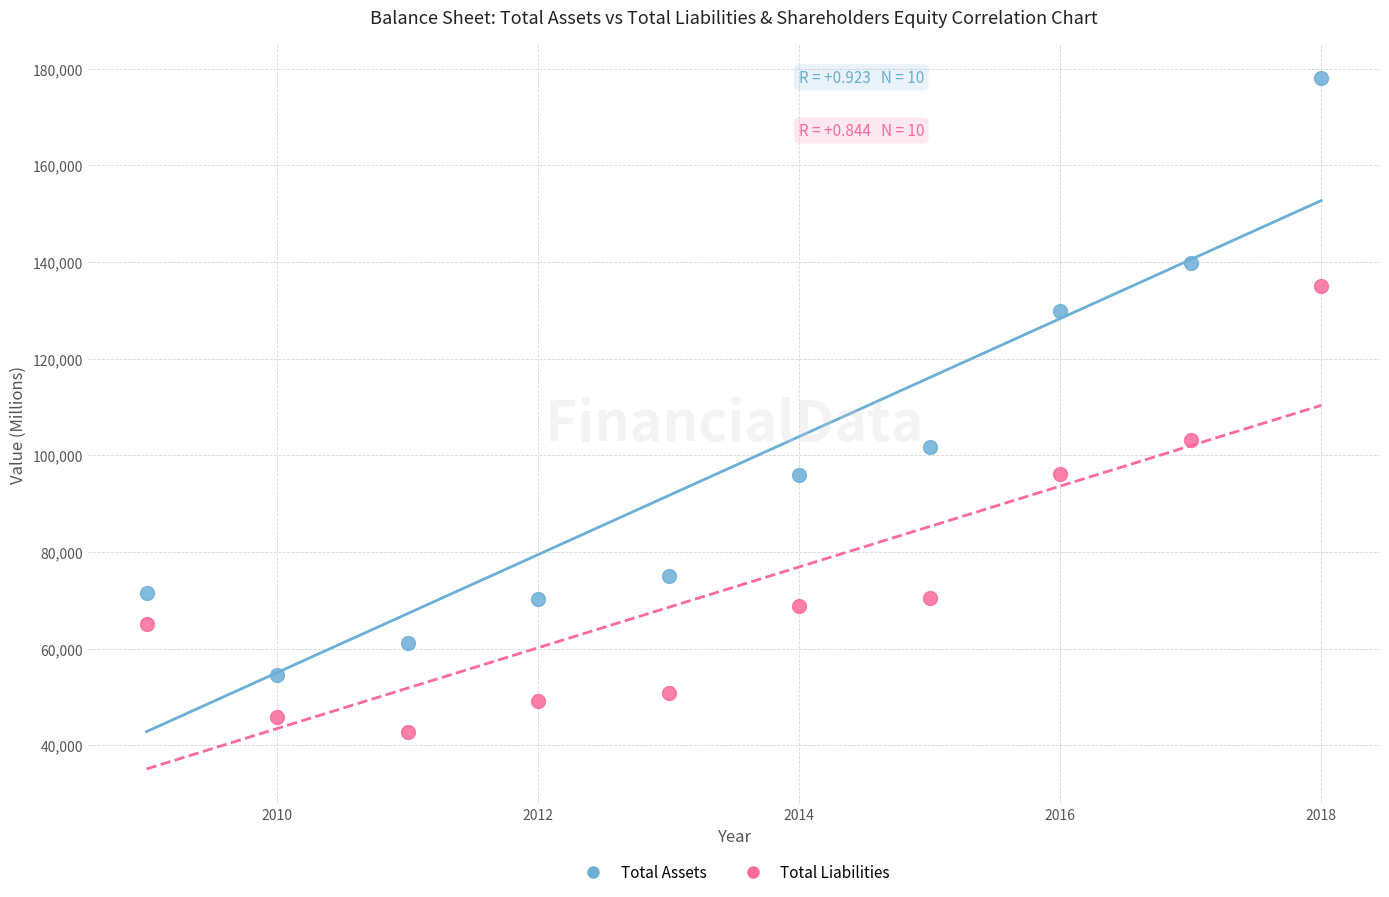

Across all data points, what is the range of X values (max minus min)?

9